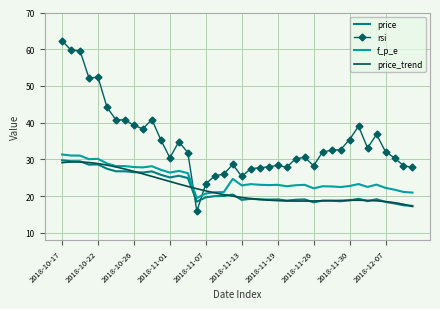

How many data points does each series have?

40